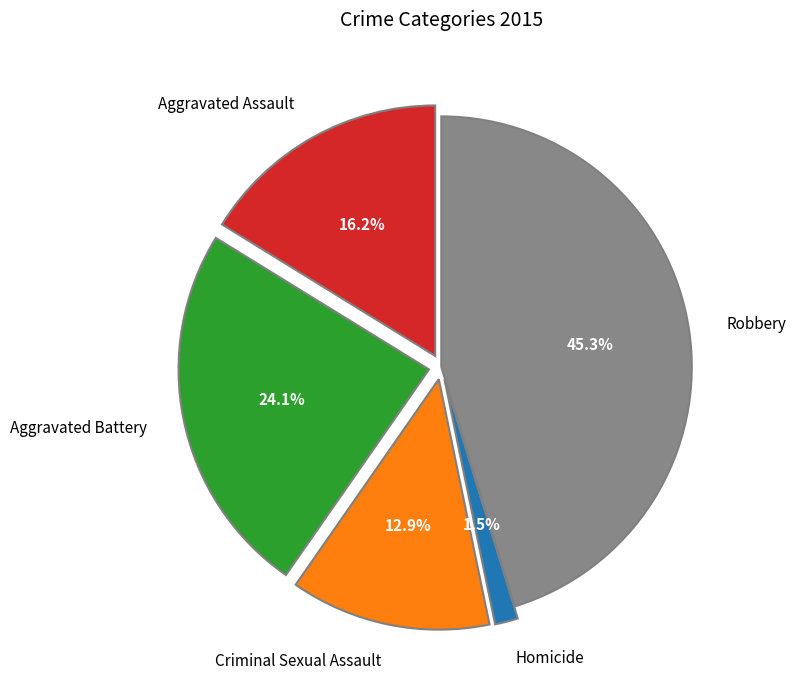

Combined, do Aggravated Battery and Robbery account for over 50%?

Yes